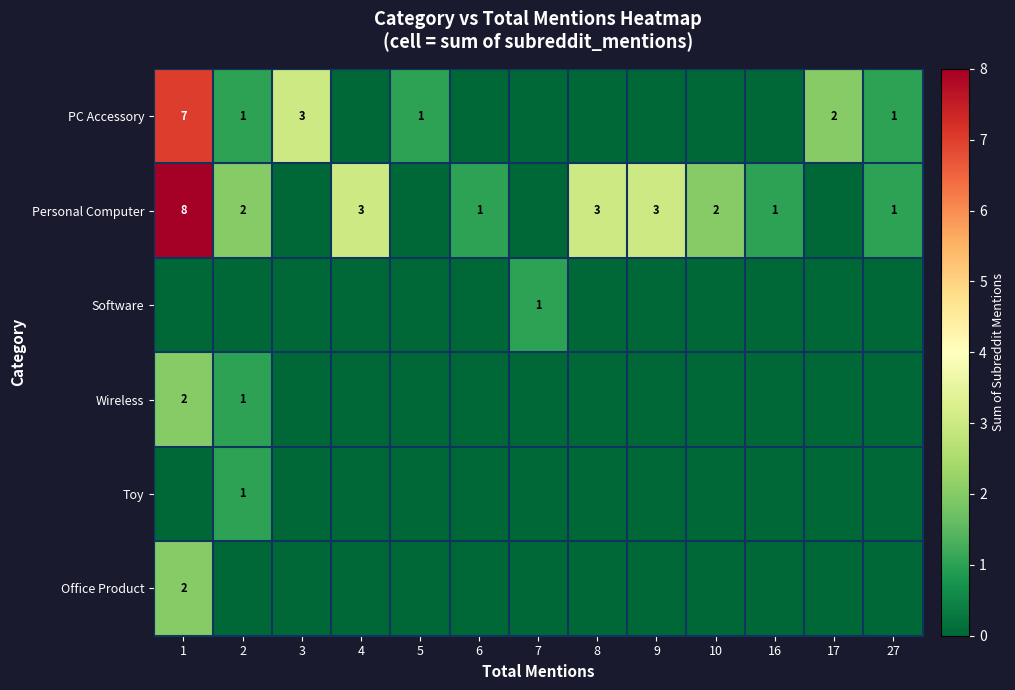

At how many categories does at least one series exceed 3?

1